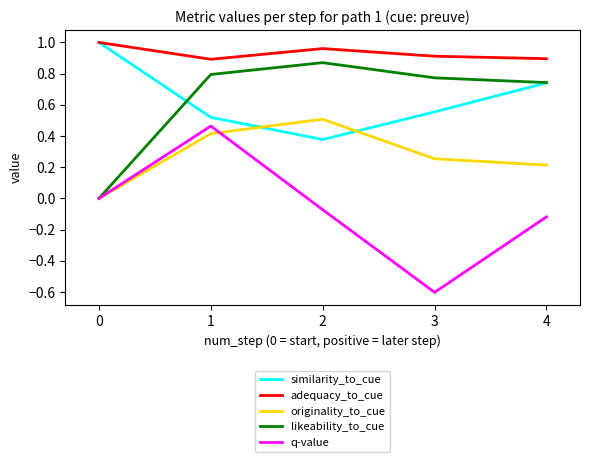

How many similarity_to_cue values are between 0 and 1?

5